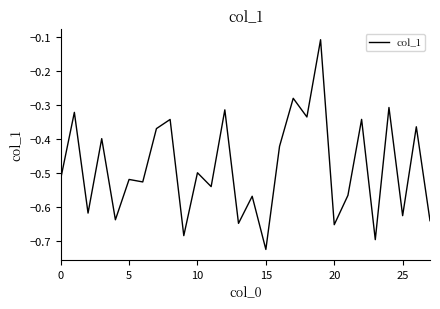

Is it true that the value at 0 is -0.8?

False